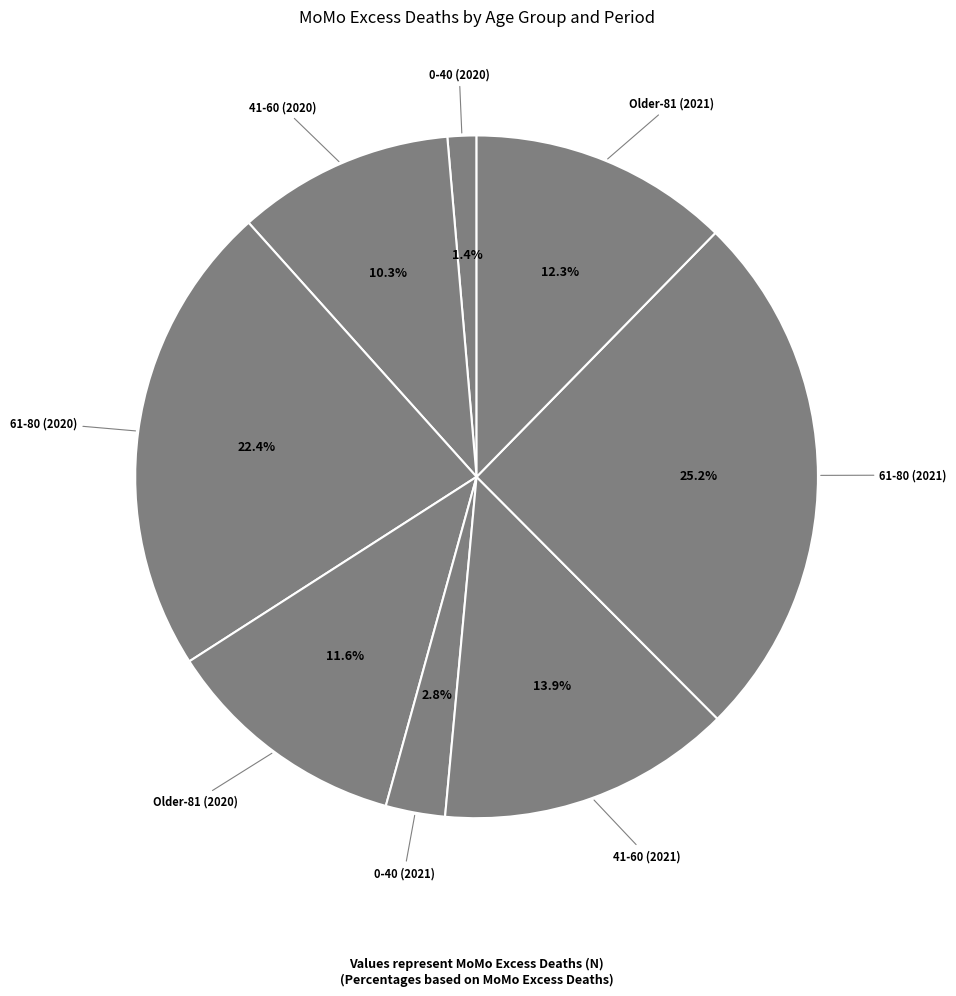

Is Older-81 (2021) the majority of the pie?

No